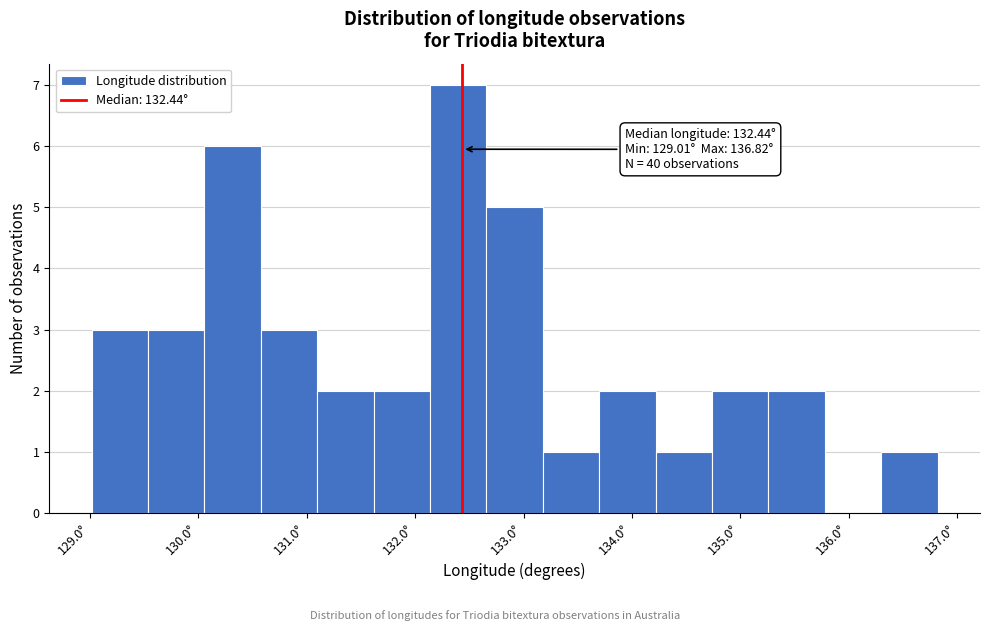

Over which range of the x-axis is the bar tallest?

132.1 to 132.7